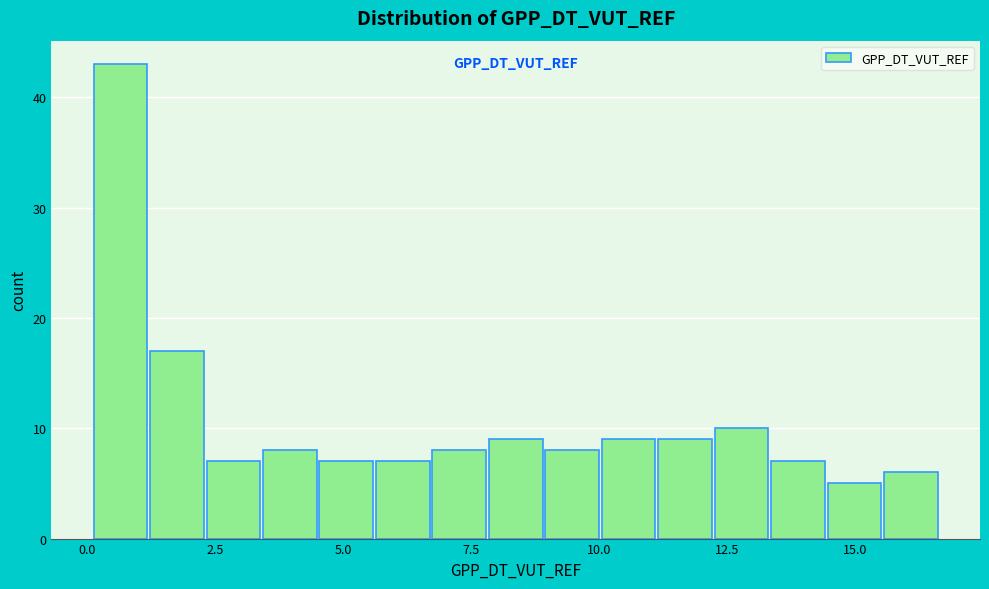

Read against the x-axis, roughly where is the centre of the tallest bar?

0.5